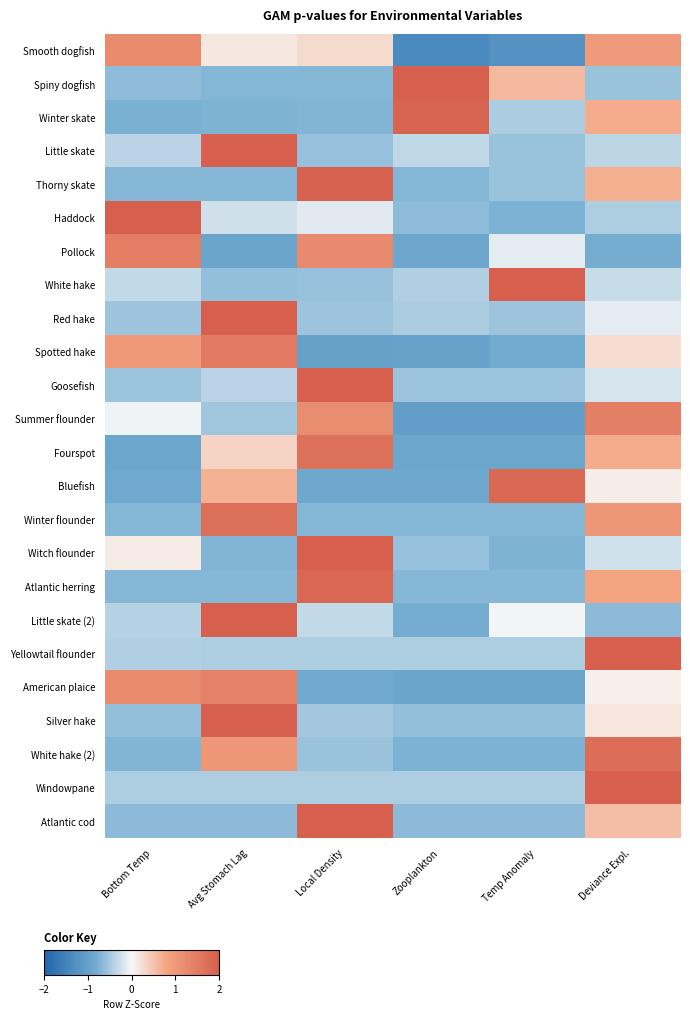

Reading right to left, what are all the values shown in this chart?

Smooth dogfish: Deviance Expl.=1.0	Temp Anomaly=-1.2	Zooplankton=-1.4	Local Density=0.3	Avg Stomach Lag=0.2	Bottom Temp=1.2
Spiny dogfish: Deviance Expl.=-0.6	Temp Anomaly=0.6	Zooplankton=2.0	Local Density=-0.7	Avg Stomach Lag=-0.7	Bottom Temp=-0.6
Winter skate: Deviance Expl.=0.7	Temp Anomaly=-0.5	Zooplankton=1.9	Local Density=-0.7	Avg Stomach Lag=-0.7	Bottom Temp=-0.8
Little skate: Deviance Expl.=-0.4	Temp Anomaly=-0.6	Zooplankton=-0.3	Local Density=-0.6	Avg Stomach Lag=2.0	Bottom Temp=-0.4
Thorny skate: Deviance Expl.=0.7	Temp Anomaly=-0.6	Zooplankton=-0.7	Local Density=1.9	Avg Stomach Lag=-0.7	Bottom Temp=-0.7
Haddock: Deviance Expl.=-0.4	Temp Anomaly=-0.7	Zooplankton=-0.6	Local Density=-0.1	Avg Stomach Lag=-0.2	Bottom Temp=2.0
Pollock: Deviance Expl.=-0.8	Temp Anomaly=-0.1	Zooplankton=-0.9	Local Density=1.3	Avg Stomach Lag=-0.9	Bottom Temp=1.5
White hake: Deviance Expl.=-0.3	Temp Anomaly=2.0	Zooplankton=-0.4	Local Density=-0.6	Avg Stomach Lag=-0.6	Bottom Temp=-0.3
Red hake: Deviance Expl.=-0.1	Temp Anomaly=-0.5	Zooplankton=-0.5	Local Density=-0.5	Avg Stomach Lag=2.0	Bottom Temp=-0.5
Spotted hake: Deviance Expl.=0.3	Temp Anomaly=-0.8	Zooplankton=-1.0	Local Density=-1.0	Avg Stomach Lag=1.5	Bottom Temp=1.0
Goosefish: Deviance Expl.=-0.2	Temp Anomaly=-0.6	Zooplankton=-0.6	Local Density=2.0	Avg Stomach Lag=-0.4	Bottom Temp=-0.5
Summer flounder: Deviance Expl.=1.4	Temp Anomaly=-1.0	Zooplankton=-1.0	Local Density=1.2	Avg Stomach Lag=-0.5	Bottom Temp=-0.0
Fourspot: Deviance Expl.=0.7	Temp Anomaly=-0.9	Zooplankton=-0.9	Local Density=1.7	Avg Stomach Lag=0.3	Bottom Temp=-0.9
Bluefish: Deviance Expl.=0.1	Temp Anomaly=1.8	Zooplankton=-0.9	Local Density=-0.9	Avg Stomach Lag=0.7	Bottom Temp=-0.8
Winter flounder: Deviance Expl.=1.0	Temp Anomaly=-0.7	Zooplankton=-0.7	Local Density=-0.7	Avg Stomach Lag=1.7	Bottom Temp=-0.7
Witch flounder: Deviance Expl.=-0.2	Temp Anomaly=-0.7	Zooplankton=-0.6	Local Density=2.0	Avg Stomach Lag=-0.7	Bottom Temp=0.1
Atlantic herring: Deviance Expl.=0.8	Temp Anomaly=-0.7	Zooplankton=-0.7	Local Density=1.9	Avg Stomach Lag=-0.7	Bottom Temp=-0.7
Little skate (2): Deviance Expl.=-0.6	Temp Anomaly=-0.0	Zooplankton=-0.8	Local Density=-0.3	Avg Stomach Lag=2.0	Bottom Temp=-0.4
Yellowtail flounder: Deviance Expl.=2.0	Temp Anomaly=-0.5	Zooplankton=-0.5	Local Density=-0.5	Avg Stomach Lag=-0.5	Bottom Temp=-0.4
American plaice: Deviance Expl.=0.1	Temp Anomaly=-0.9	Zooplankton=-0.9	Local Density=-0.9	Avg Stomach Lag=1.4	Bottom Temp=1.2
Silver hake: Deviance Expl.=0.2	Temp Anomaly=-0.6	Zooplankton=-0.6	Local Density=-0.5	Avg Stomach Lag=2.0	Bottom Temp=-0.6
White hake (2): Deviance Expl.=1.7	Temp Anomaly=-0.7	Zooplankton=-0.7	Local Density=-0.6	Avg Stomach Lag=1.0	Bottom Temp=-0.7
Windowpane: Deviance Expl.=2.0	Temp Anomaly=-0.4	Zooplankton=-0.4	Local Density=-0.4	Avg Stomach Lag=-0.4	Bottom Temp=-0.4
Atlantic cod: Deviance Expl.=0.5	Temp Anomaly=-0.6	Zooplankton=-0.6	Local Density=2.0	Avg Stomach Lag=-0.6	Bottom Temp=-0.6